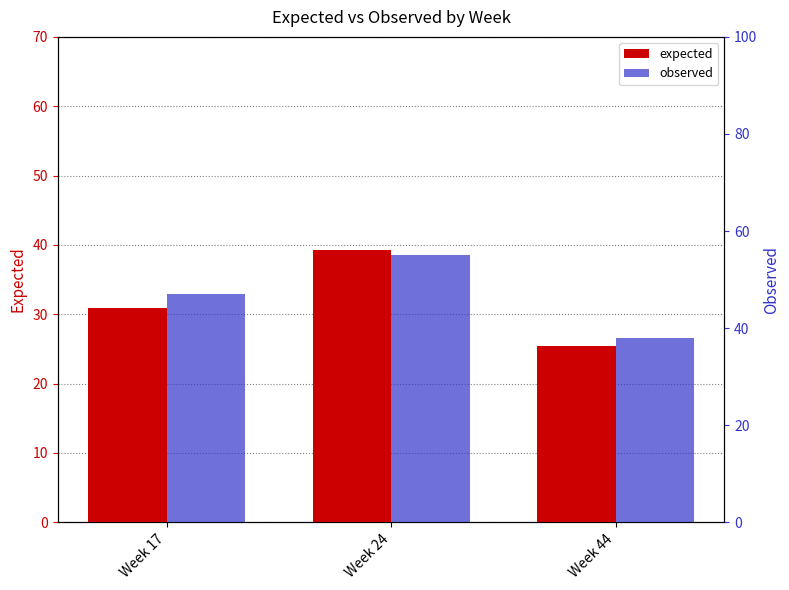

What are all the series names shown in the legend?

expected, observed